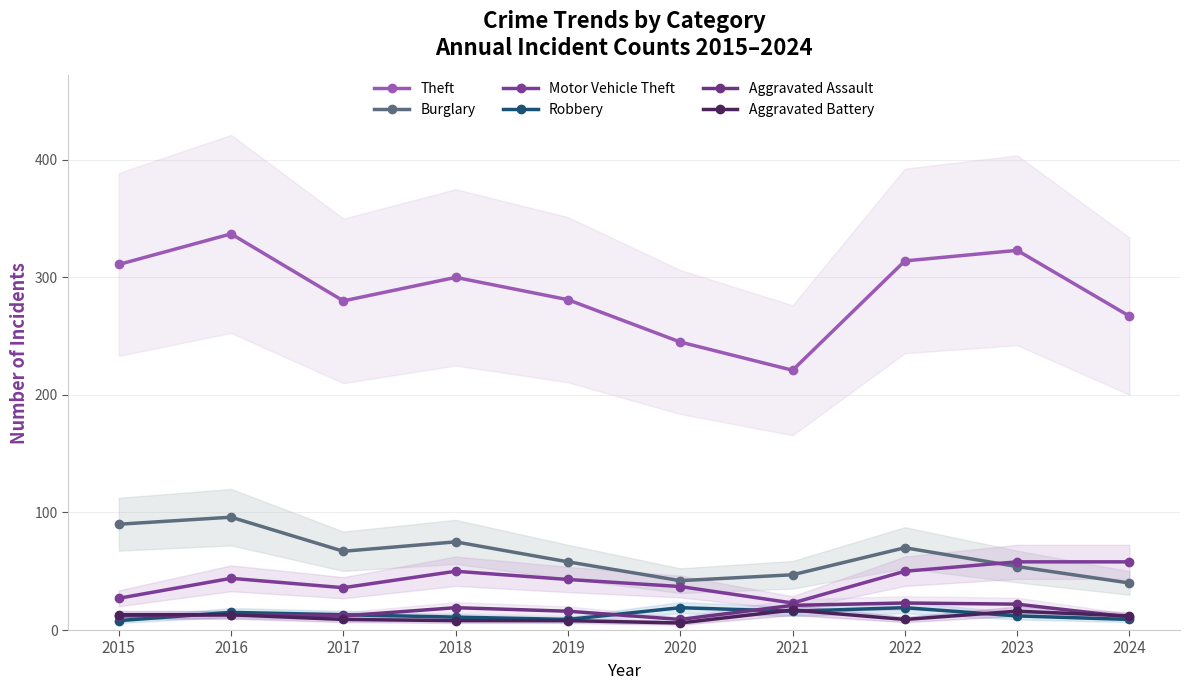

In Theft, how many points are lower than both neighbors (excluding endpoints)?

2